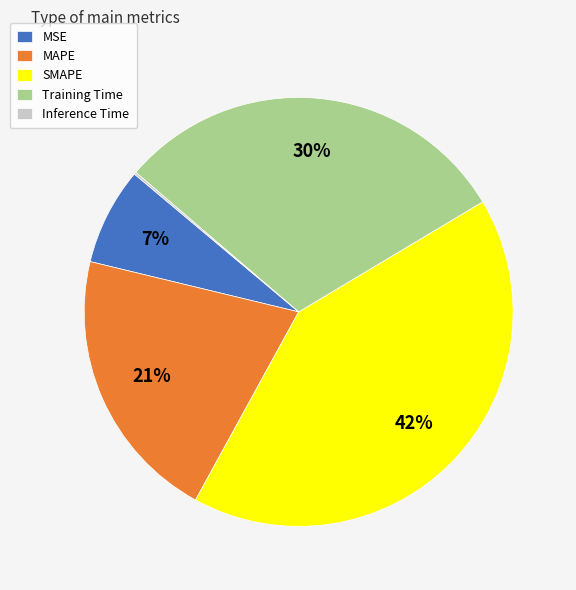

To the nearest percent, what is the average slice percentage?

20%